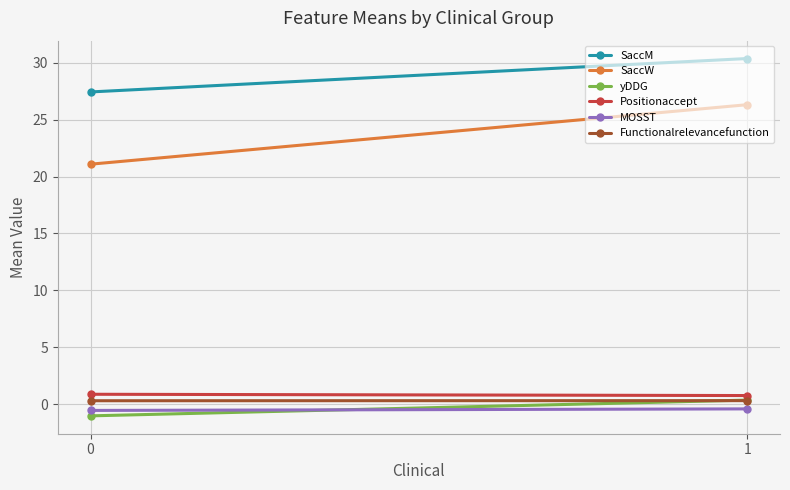

List the labels in order of Positionaccept value, smallest first.

1, 0